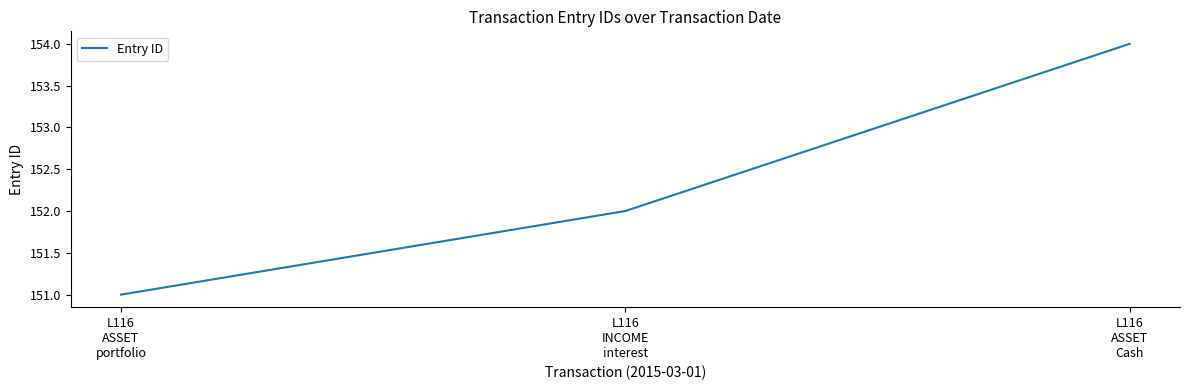

How many lines are shown in the chart?

1